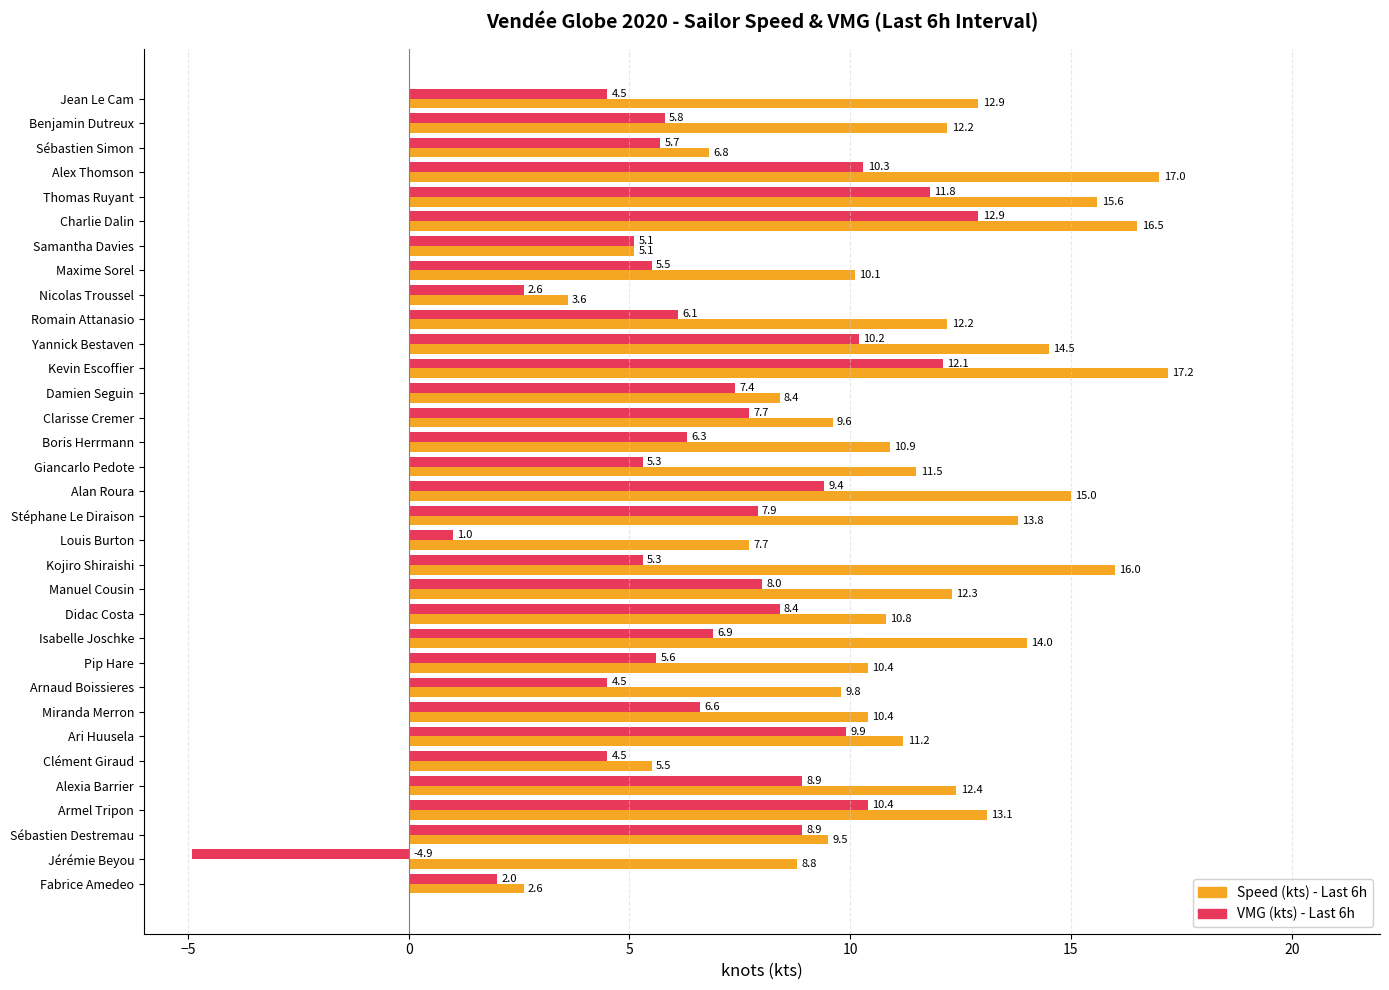

At which label does VMG (kts) - Last 6h reach its peak?

Charlie Dalin